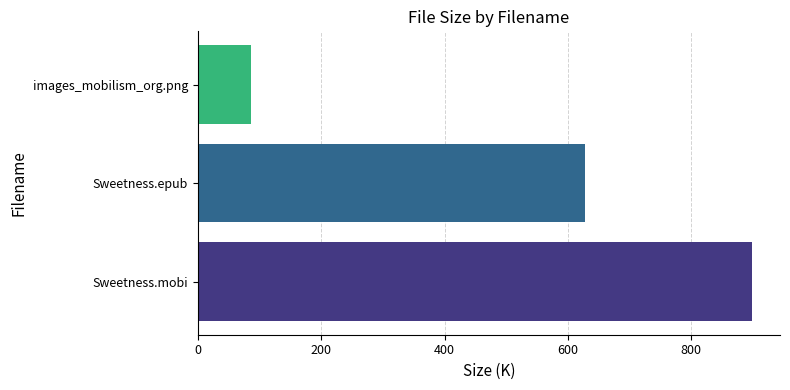

What is the sum of the values at images_mobilism_org.png and Sweetness.mobi?

985.8